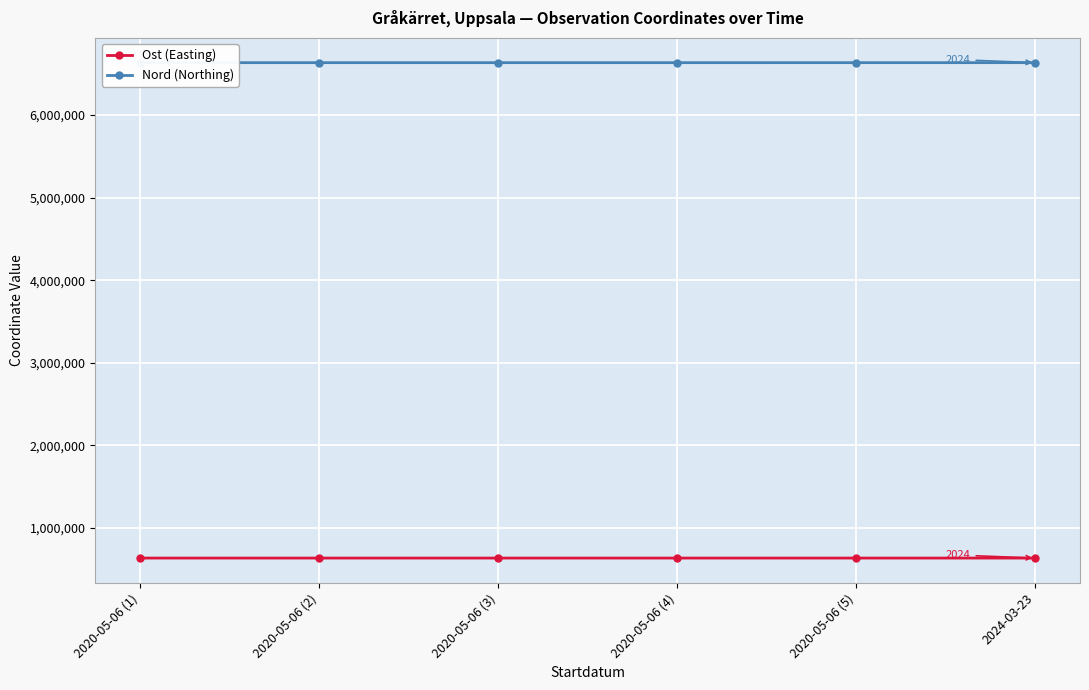

What is the spread (max minus min) of values at 2020-05-06 (3)?

5998818.9